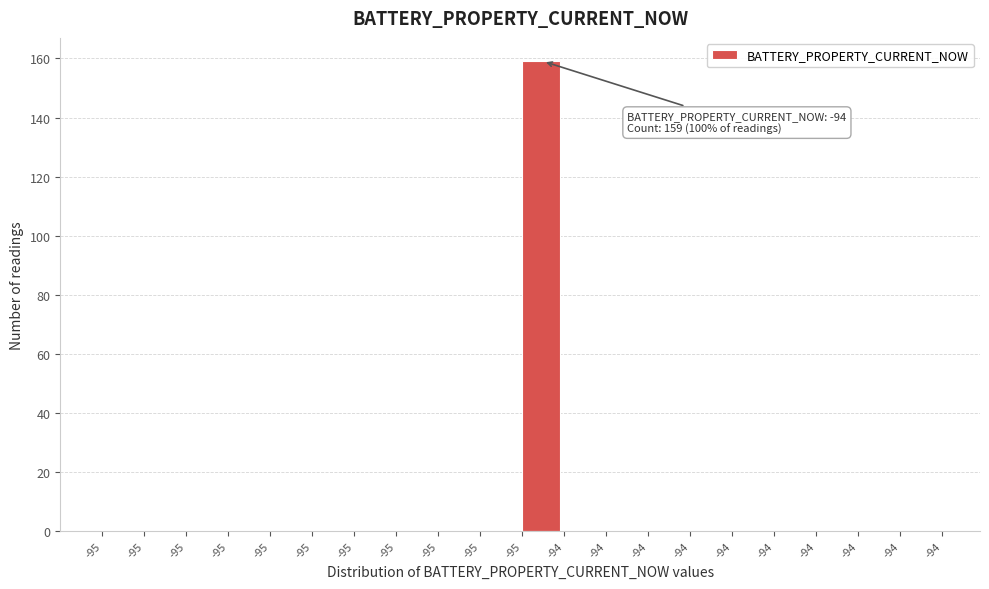

Are the bars horizontal?

No